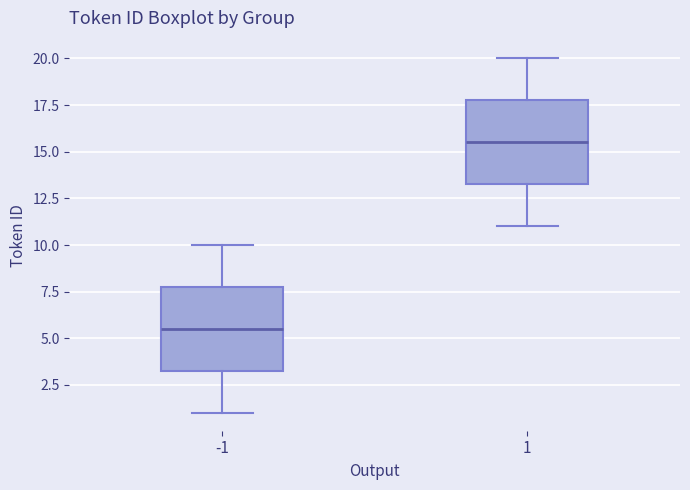

Reading left to right, transcribe this box plot: for each box, give where its median line is, the range the box spans, and where its two whiskers end, as read against the y-axis. The values are not printed on the chart, so give them approximately, as read against the axis.

-1: median 5.5, box 3.5 to 8.0, whiskers 1.0 to 10.0
1: median 15.5, box 13.5 to 18.0, whiskers 11.0 to 20.0